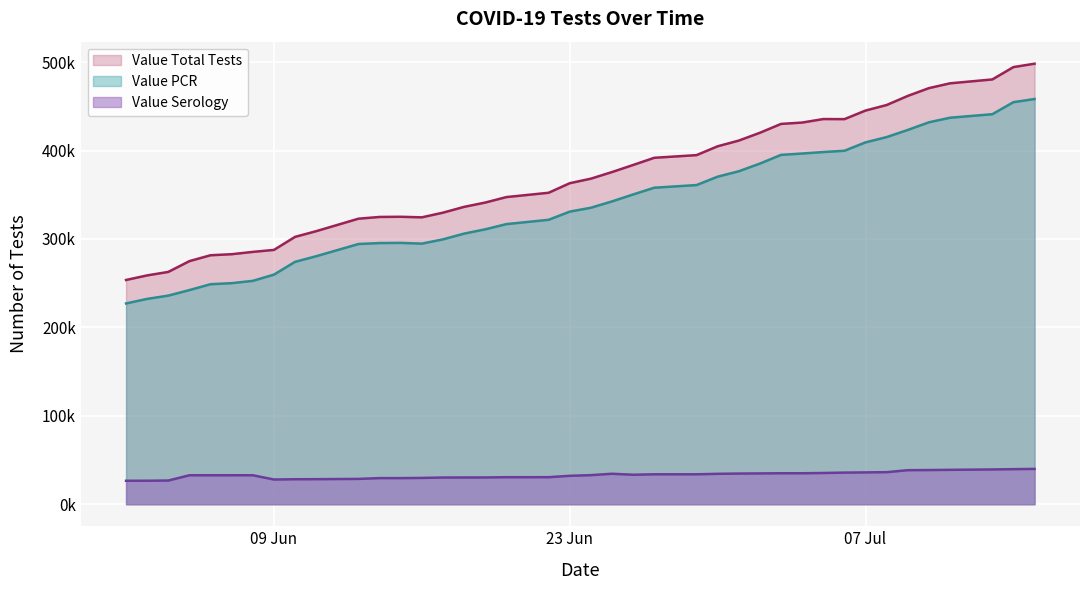

What is the difference between the maximum and minimum values in the Value Serology series?

13403